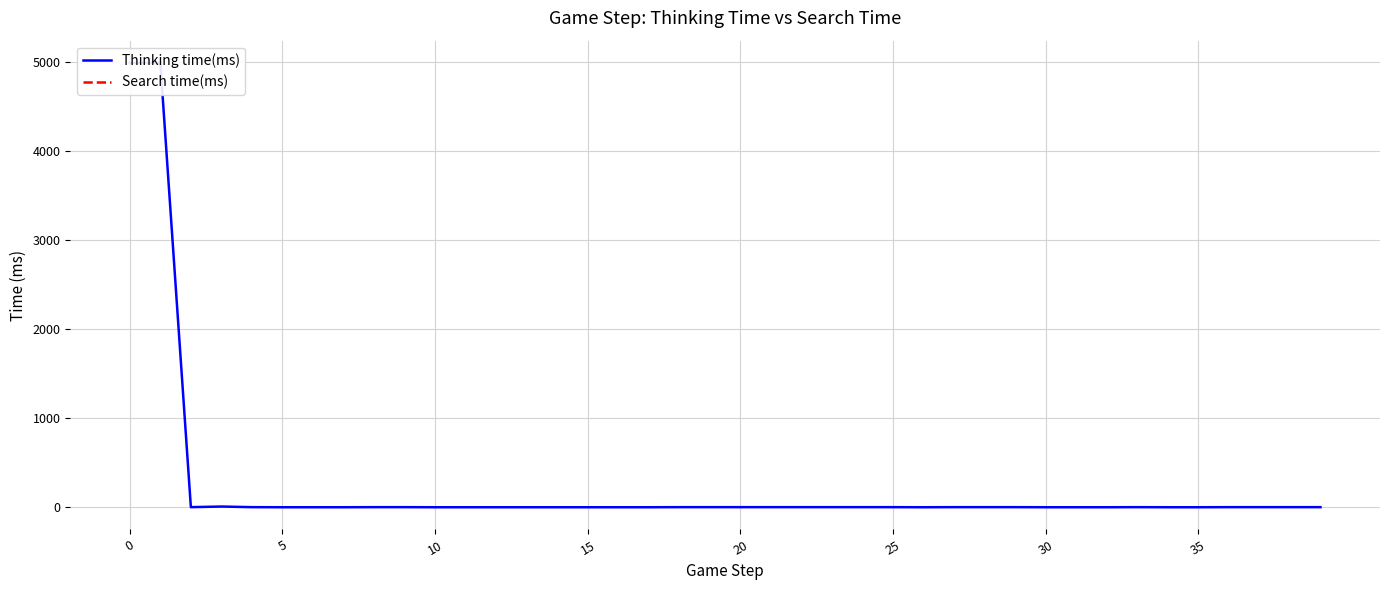

True or false: the data shows 2 at 37.

False